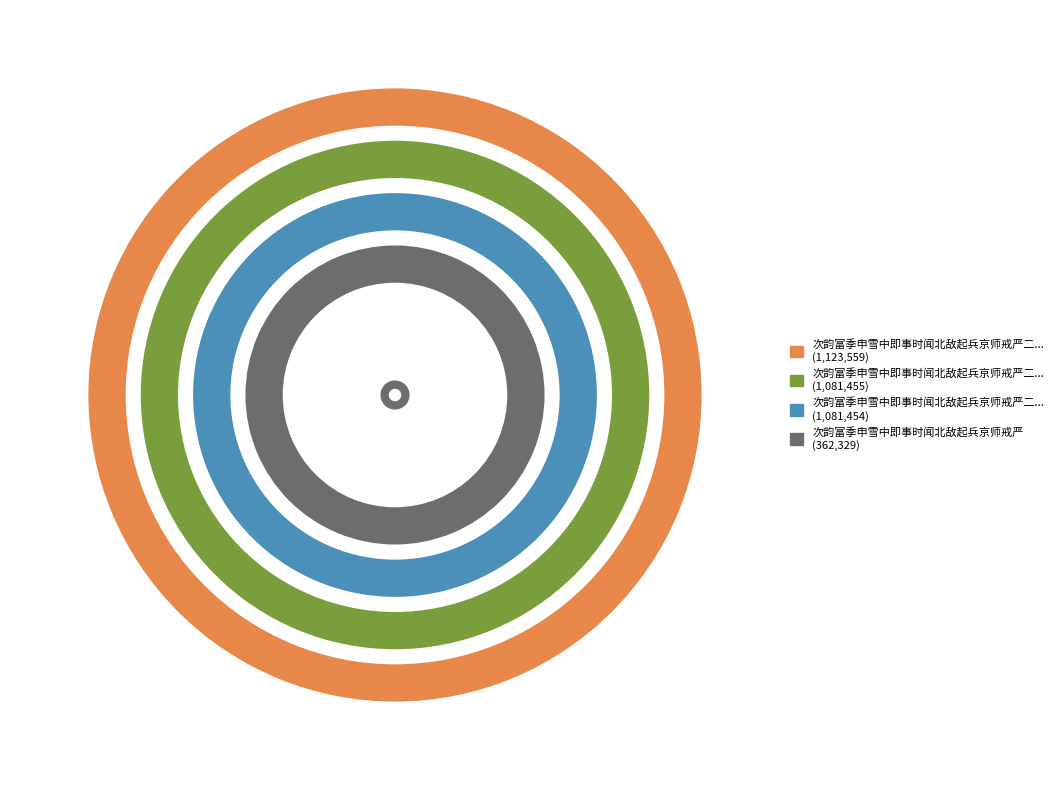

To the nearest percent, what portion does 次韵富季申雪中即事时闻北敌起兵京师戒严二首 其二 represent?

30%